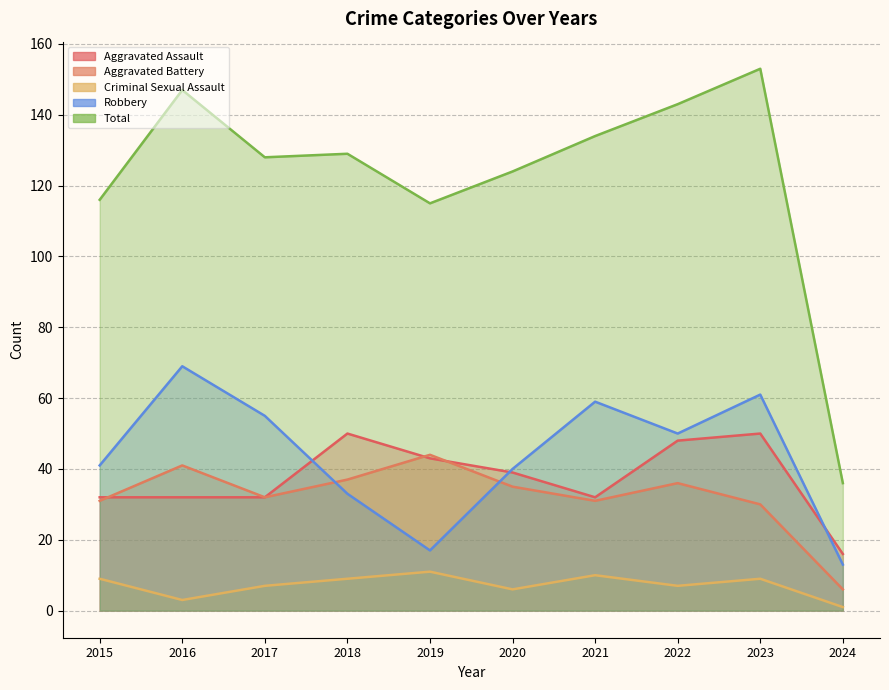

Rank the series at 2020 from lowest to highest value.

Criminal Sexual Assault, Aggravated Battery, Aggravated Assault, Robbery, Total